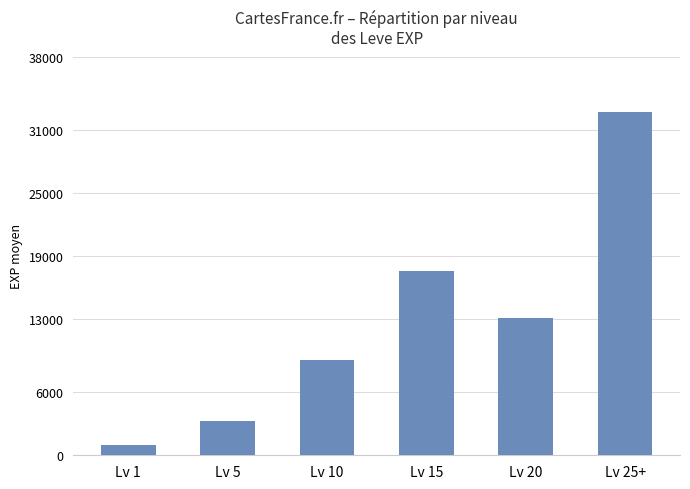

Reading right to left, what are all the values shown in this chart?

32725	13078	17563	9108	3238	1013